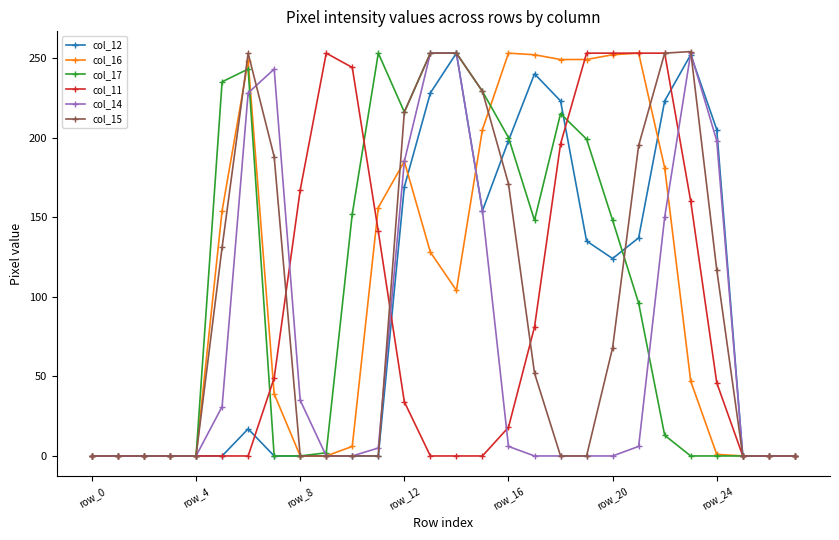

What is the maximum value shown in the chart?

254